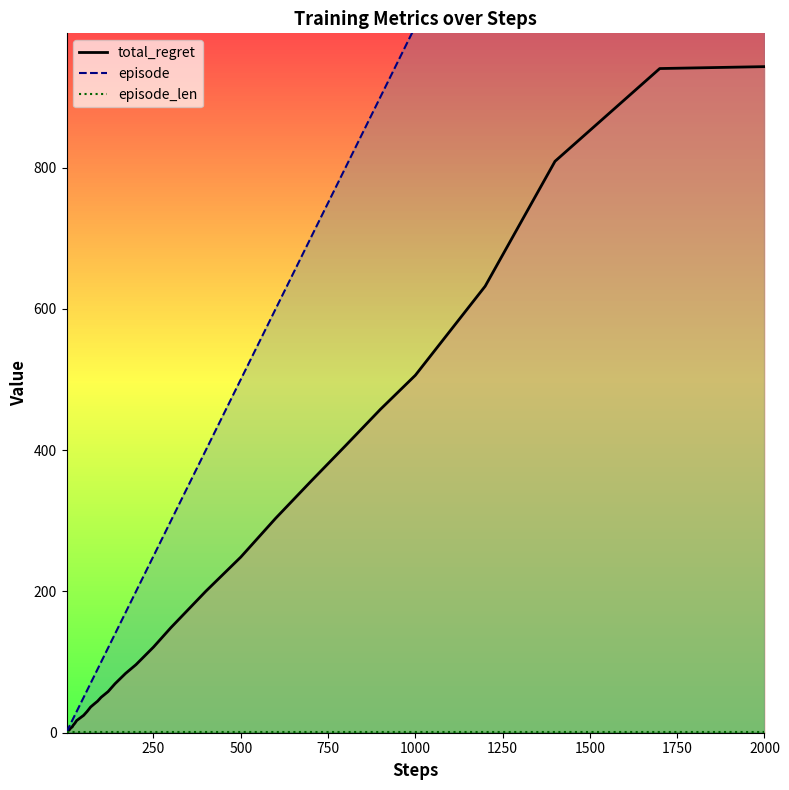

Reading left to right, extract all data points from this chart.

total_regret_line: 0.0	0.6	1.2	2.0	2.5	3.0	3.4	3.7	4.2	4.7	6.0	7.2	8.0	10.5	13.5	17.2	20.9	24.6	30.1	36.4	40.6	44.7	50.1	58.2	69.4	83.9	96.4	121.2	148.8	200.3	248.6	303.6	355.4	406.3	457.8	506.0	632.1	808.9	940.2	942.9
episode_line: 1.0	2.0	3.0	4.0	5.0	6.0	7.0	8.0	9.0	10.0	12.0	14.0	17.0	20.0	25.0	30.0	40.0	50.0	60.0	70.0	80.0	90.0	100.0	120.0	140.0	170.0	200.0	250.0	300.0	400.0	500.0	600.0	700.0	800.0	900.0	1000.0	1200.0	1400.0	1700.0	2000.0
episode_len_line: 1.0	1.0	1.0	1.0	1.0	1.0	1.0	1.0	1.0	1.0	1.0	1.0	1.0	1.0	1.0	1.0	1.0	1.0	1.0	1.0	1.0	1.0	1.0	1.0	1.0	1.0	1.0	1.0	1.0	1.0	1.0	1.0	1.0	1.0	1.0	1.0	1.0	1.0	1.0	1.0